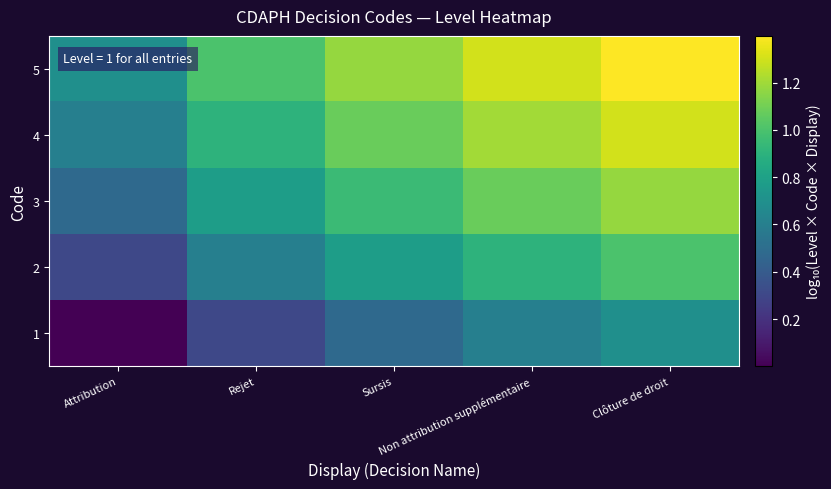

Reading left to right, extract all data points from this chart.

1: Attribution=0.0	Rejet=0.3	Sursis=0.5	Non attribution supplémentaire=0.6	Clôture de droit=0.7
2: Attribution=0.3	Rejet=0.6	Sursis=0.8	Non attribution supplémentaire=0.9	Clôture de droit=1.0
3: Attribution=0.5	Rejet=0.8	Sursis=1.0	Non attribution supplémentaire=1.1	Clôture de droit=1.2
4: Attribution=0.6	Rejet=0.9	Sursis=1.1	Non attribution supplémentaire=1.2	Clôture de droit=1.3
5: Attribution=0.7	Rejet=1.0	Sursis=1.2	Non attribution supplémentaire=1.3	Clôture de droit=1.4